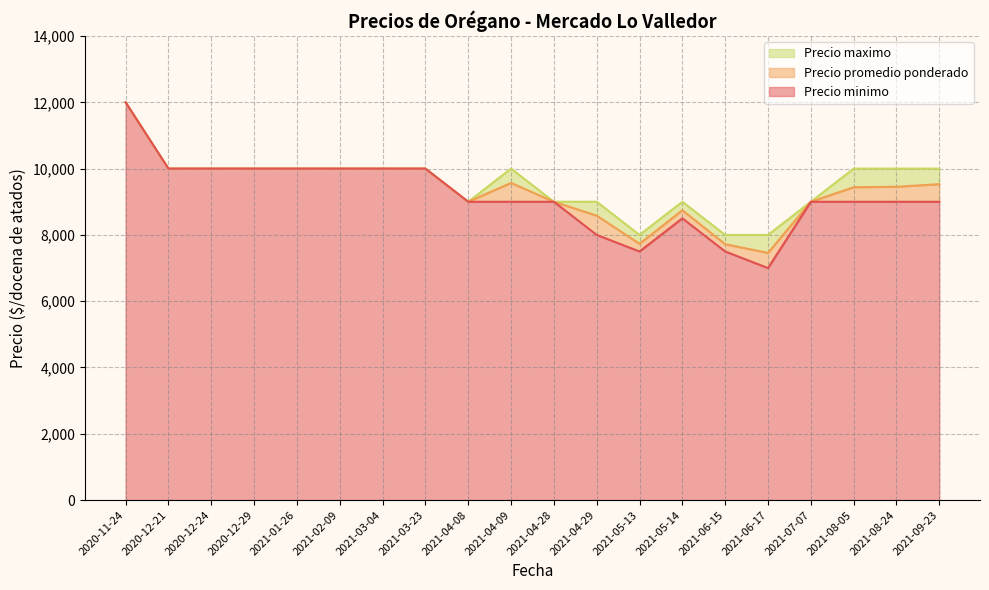

What is the minimum value for Precio promedio ponderado?

7457